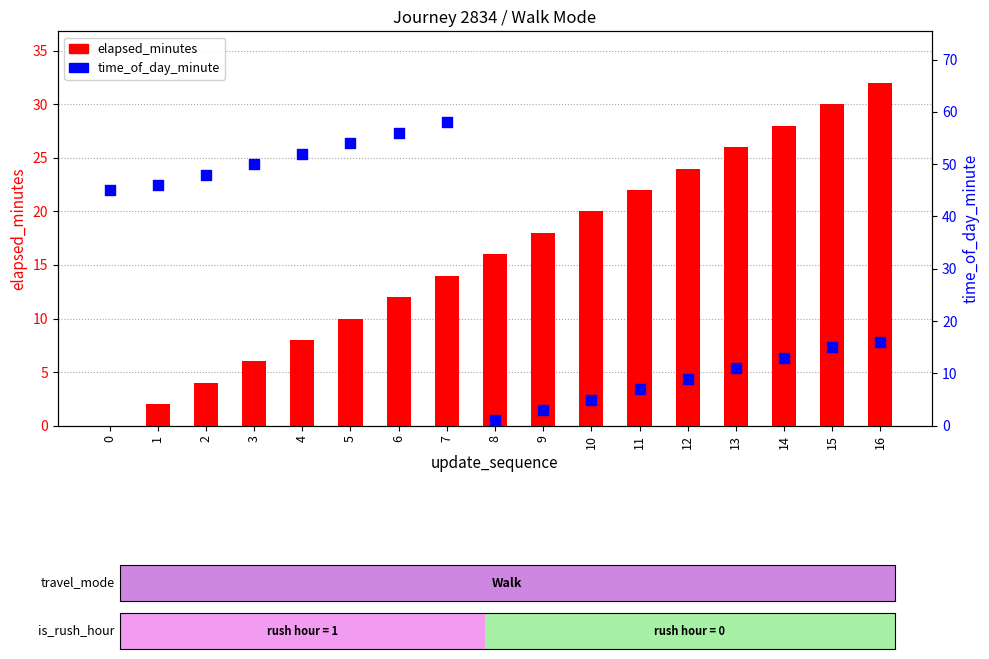

What are all the series names shown in the legend?

elapsed_minutes, time_of_day_minute